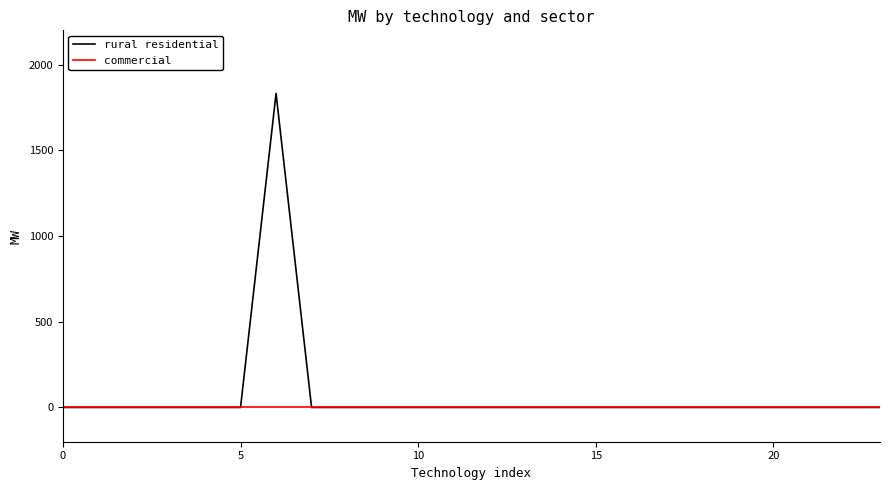

List the series in order of their peak value, lowest first.

commercial, rural residential